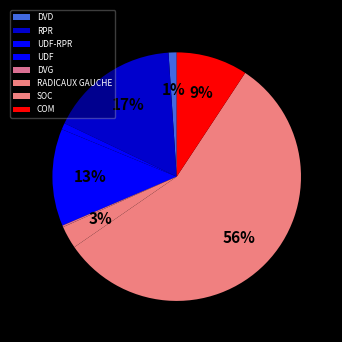

Which slice is the largest?

SOC